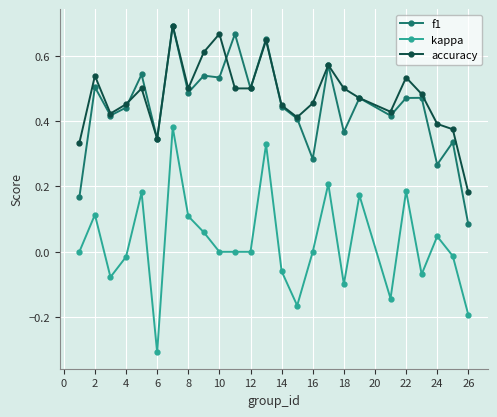

What is the minimum value for kappa?

-0.3